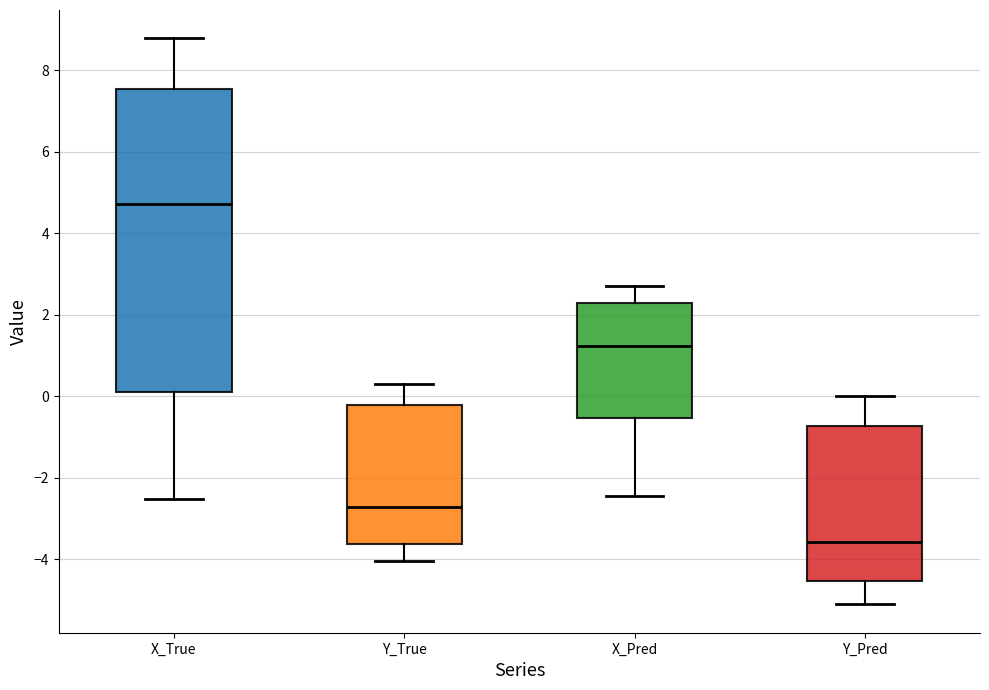

Which box has the lowest median line?

Y_Pred